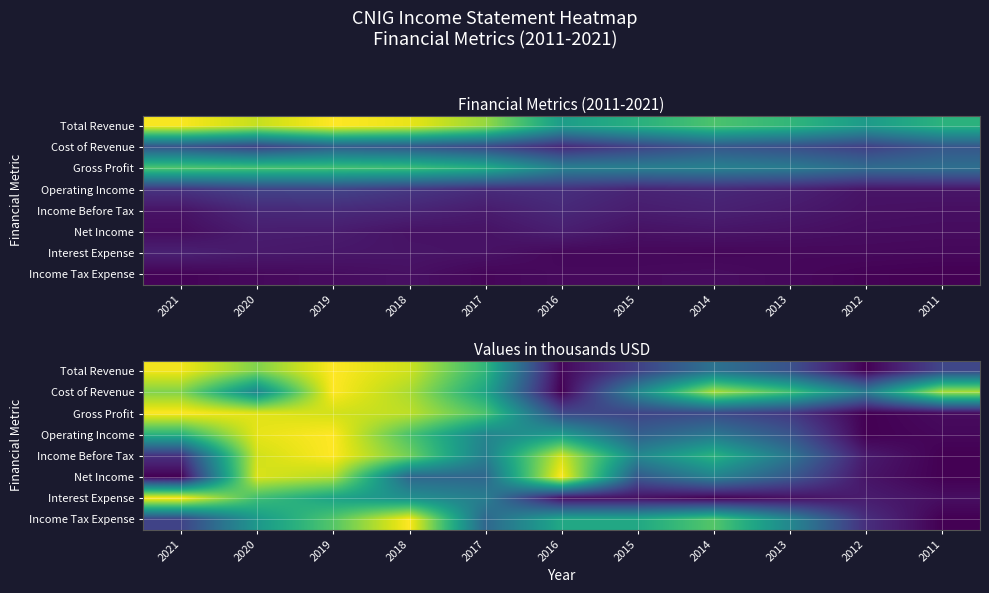

What is the total value across all series at 2016?

3.4